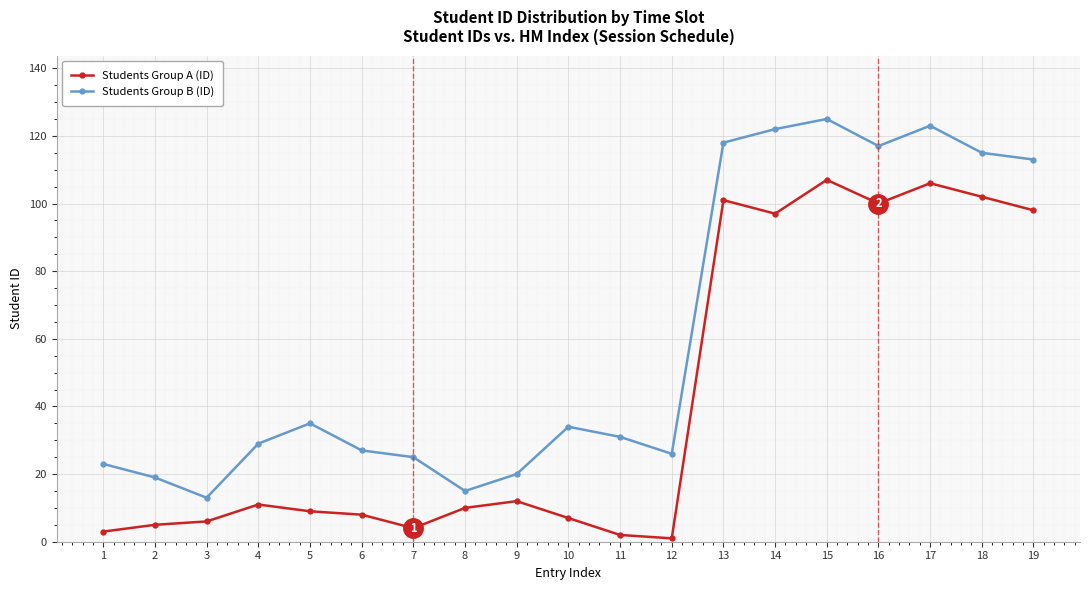

At which category does Students Group B (ID) reach its first local valley?

3